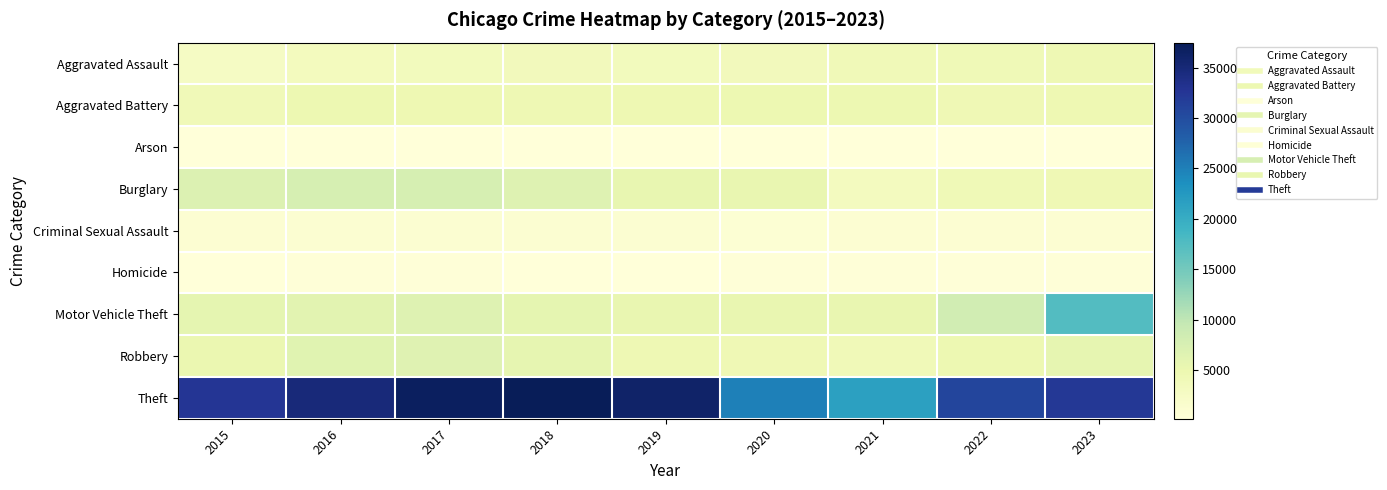

Reading right to left, transcribe all the data shown in this chart.

Aggravated Assault: 2023=4444	2022=4175	2021=4124	2020=3637	2019=3539	2018=3615	2017=3468	2016=3323	2015=2619
Aggravated Battery: 2023=4710	2022=4341	2021=4779	2020=4756	2019=4676	2018=4506	2017=4686	2016=4736	2015=4110
Arson: 2023=293	2022=233	2021=310	2020=335	2019=213	2018=213	2017=274	2016=306	2015=255
Burglary: 2023=4302	2022=4287	2021=3258	2020=5356	2019=5482	2018=6756	2017=7695	2016=7704	2015=6995
Criminal Sexual Assault: 2023=1041	2022=1069	2021=1004	2020=906	2019=1146	2018=1184	2017=1177	2016=1128	2015=1036
Homicide: 2023=374	2022=405	2021=465	2020=463	2019=297	2018=335	2017=415	2016=413	2015=278
Motor Vehicle Theft: 2023=17488	2022=8326	2021=5447	2020=5322	2019=5395	2018=5747	2017=6640	2016=6290	2015=5749
Robbery: 2023=5641	2022=4752	2021=4057	2020=4328	2019=4546	2018=5628	2017=6529	2016=6461	2015=5087
Theft: 2023=32275	2022=30808	2021=21573	2020=24960	2019=36142	2018=37466	2017=36853	2016=34725	2015=32570